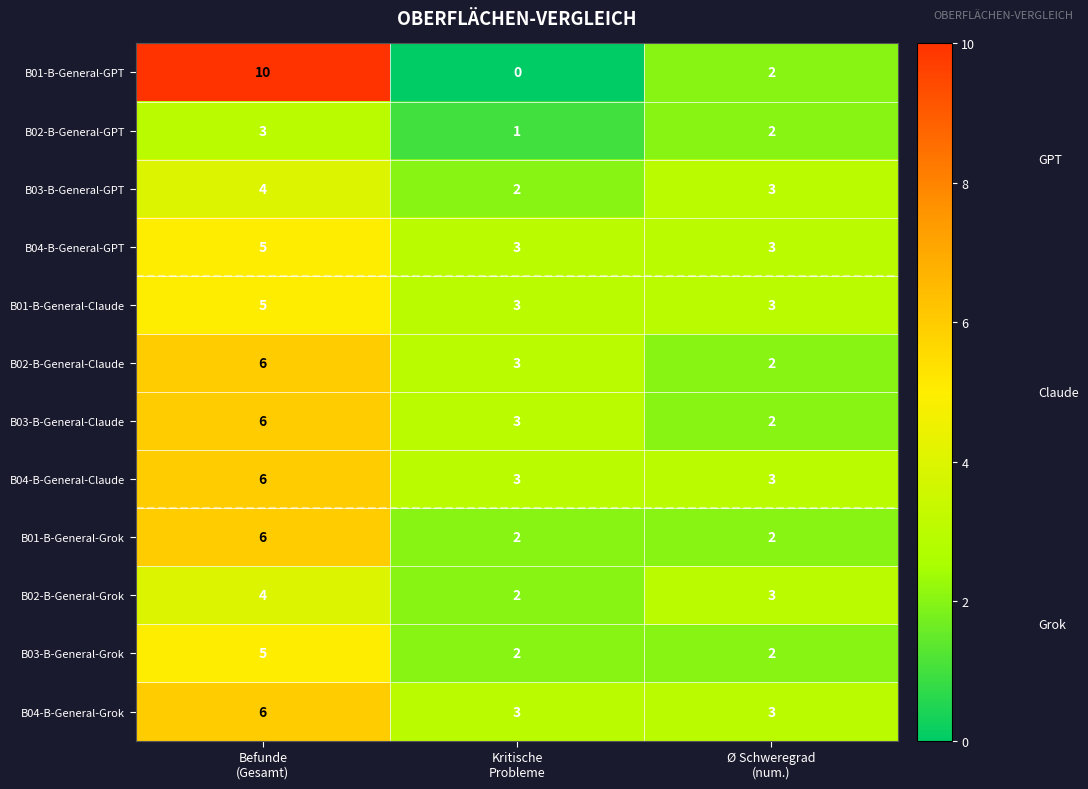

What is the lowest value of the B04-B-General-GPT series?

3